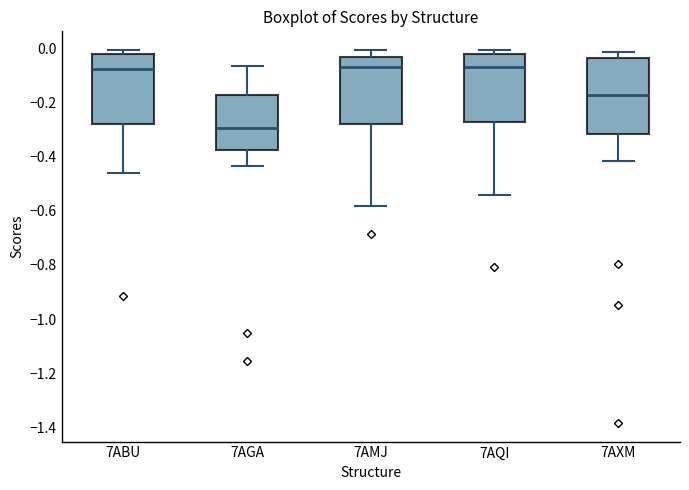

Where does the median line of the box for 7AMJ sit on the y-axis? The values are not printed on the chart, so give them approximately, as read against the axis.

-0.06